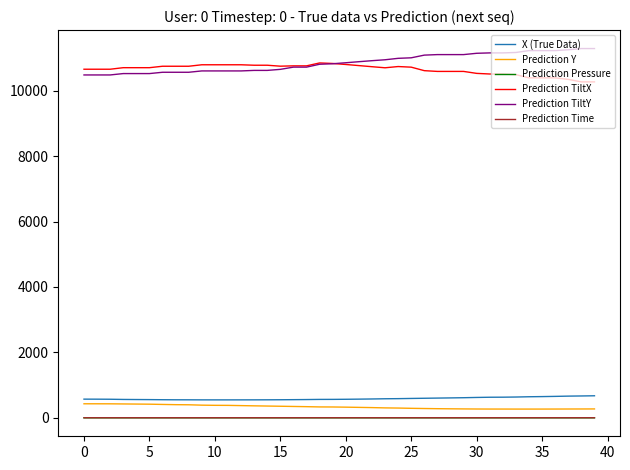

True or false: Prediction Time and X (True Data) cross at least once.

False